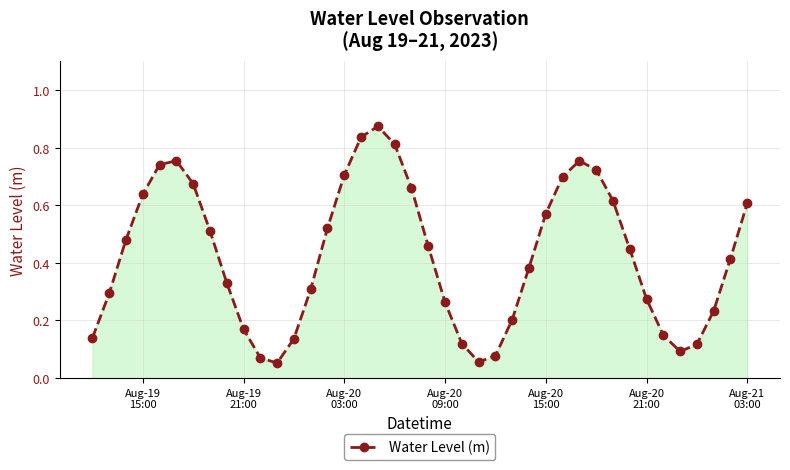

What is the sum of all values?

17.0